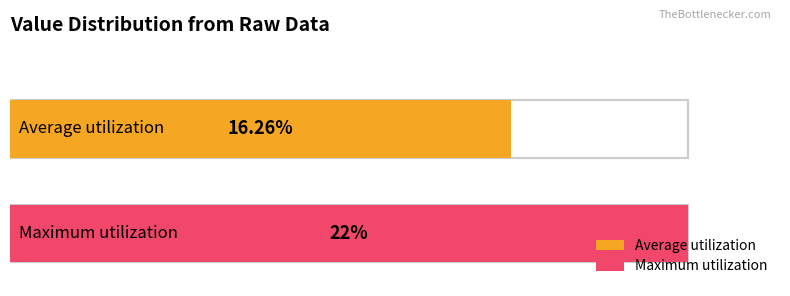

Are the bars horizontal?

Yes